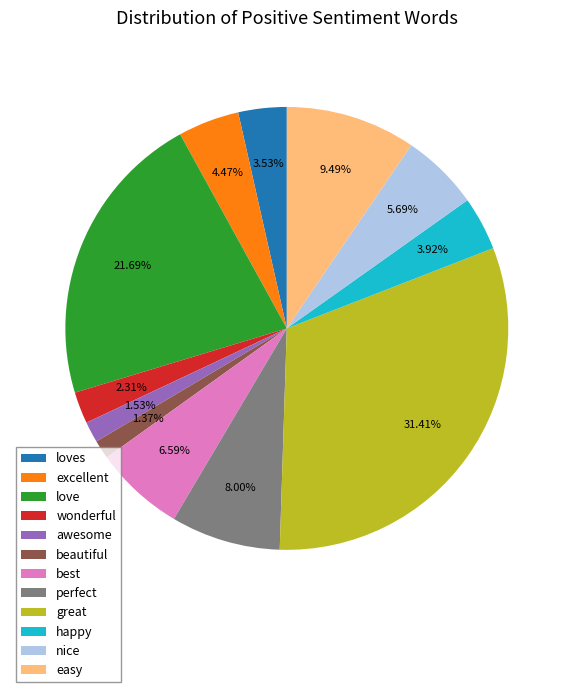

What is the ratio of the value at nice to the value at best?

0.9